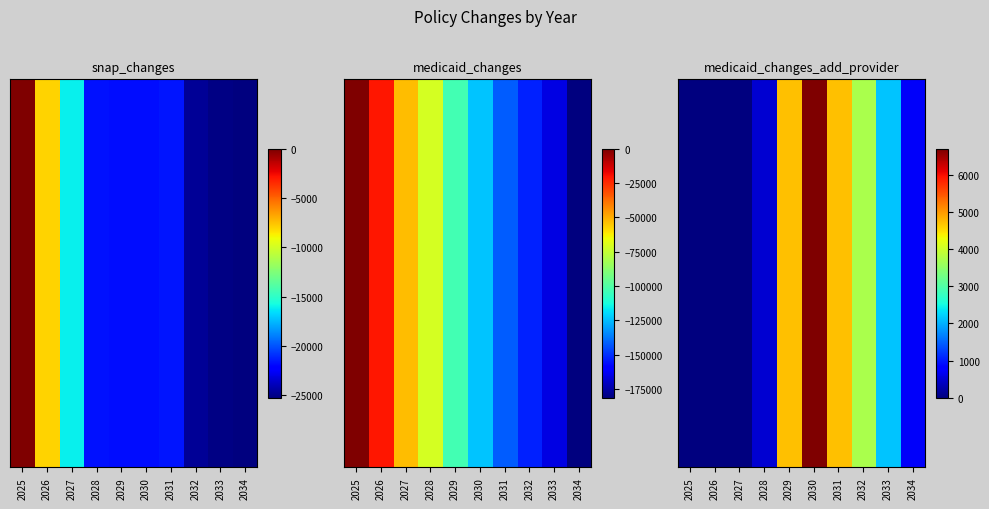

Which series has the widest spread of values?

medicaid_changes